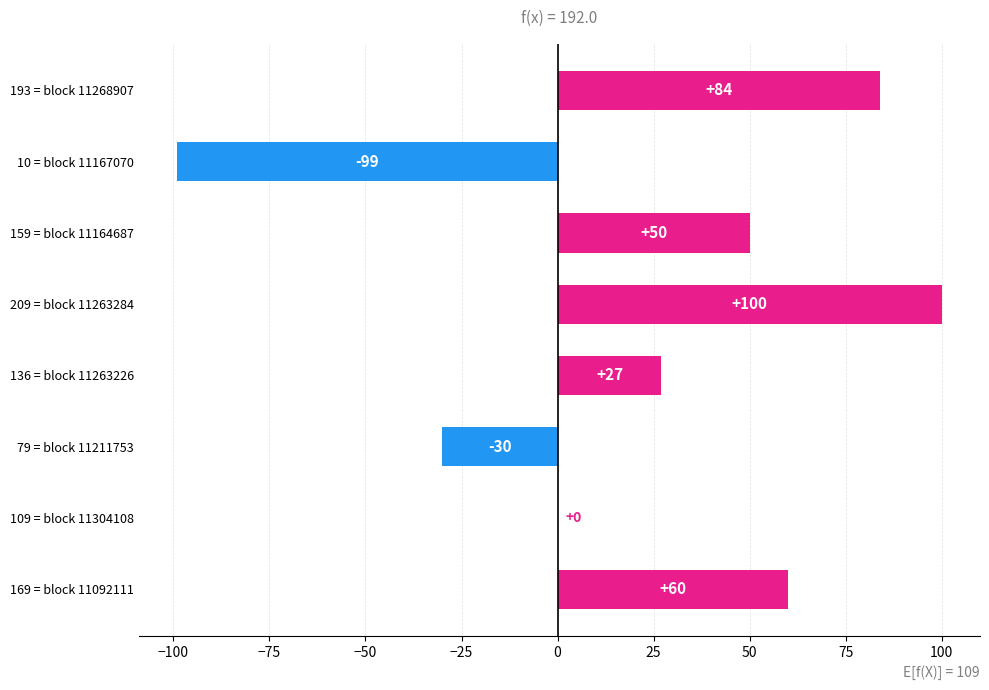

Which label corresponds to the largest value in the chart?

209 = block 11263284